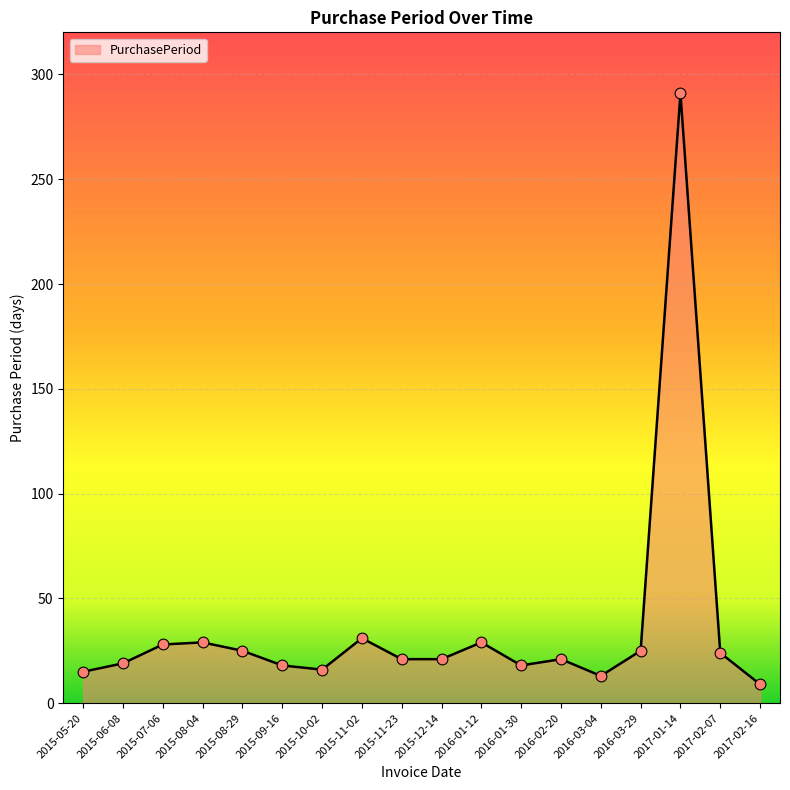

What is the change in value from 2016-01-12 to 2016-02-20?

-8